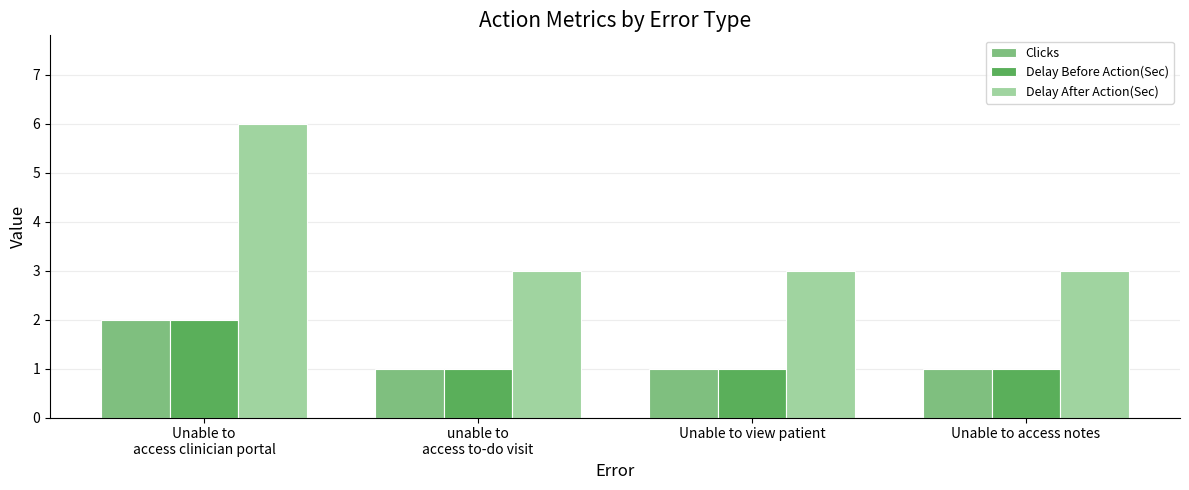

Reading left to right, list all the values displayed in this chart.

Clicks: Unable to
access clinician portal=2	unable to
access to-do visit=1	Unable to view patient=1	Unable to access notes=1
Delay Before Action(Sec): Unable to
access clinician portal=2	unable to
access to-do visit=1	Unable to view patient=1	Unable to access notes=1
Delay After Action(Sec): Unable to
access clinician portal=6	unable to
access to-do visit=3	Unable to view patient=3	Unable to access notes=3